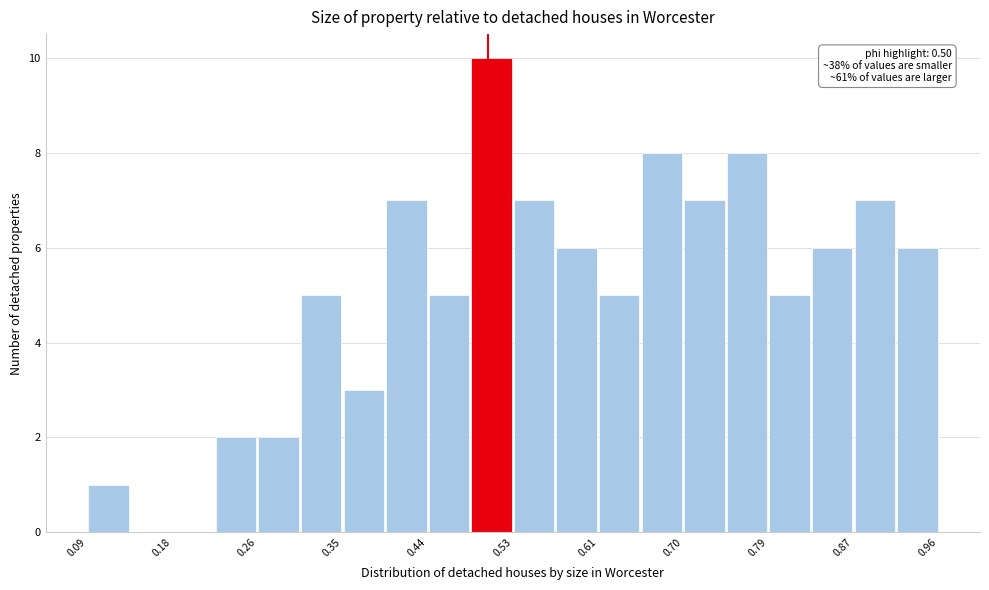

Over which range of the x-axis is the bar tallest?

0.48 to 0.53